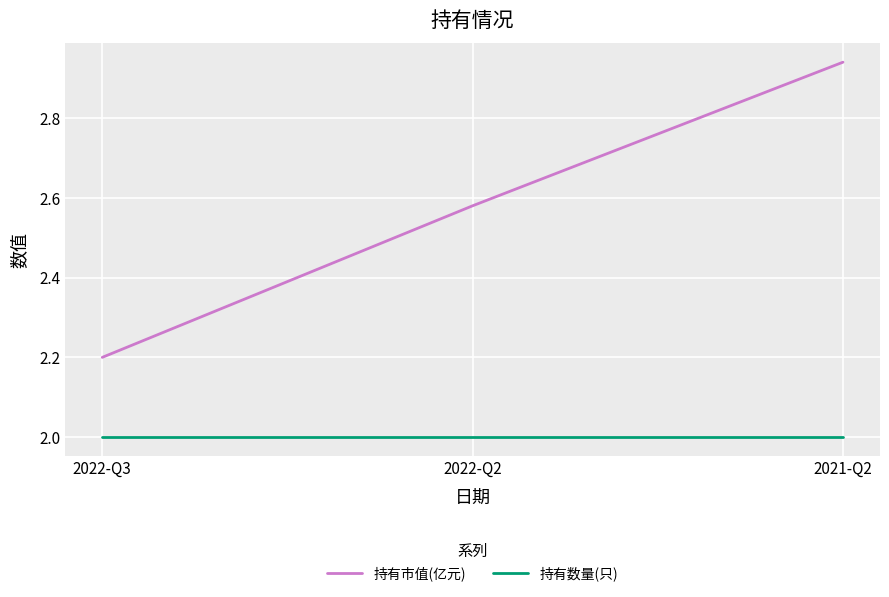

What is the sum of all 持有数量(只) values?

6.0